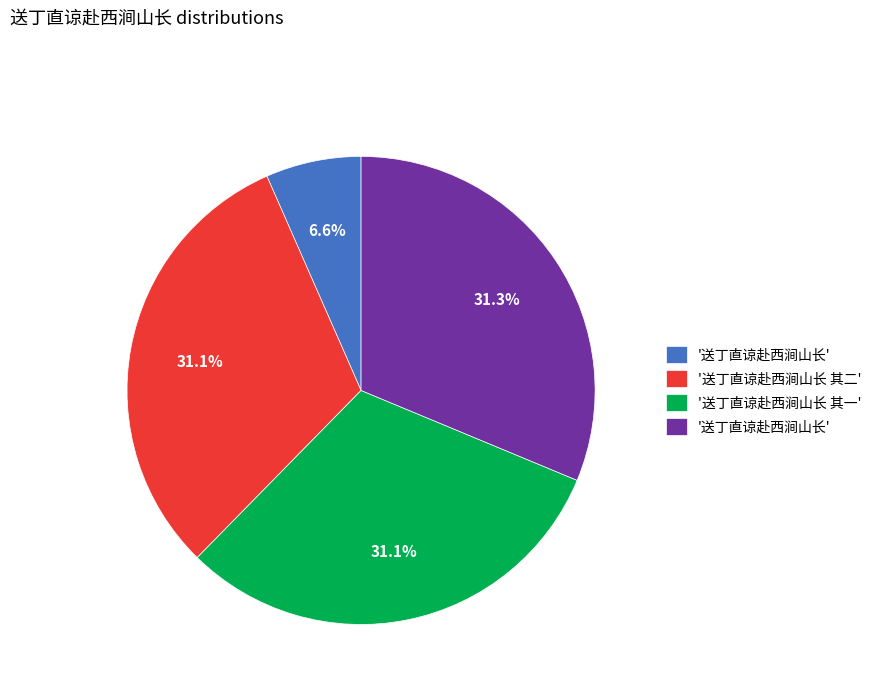

Is there a majority slice in this chart?

No